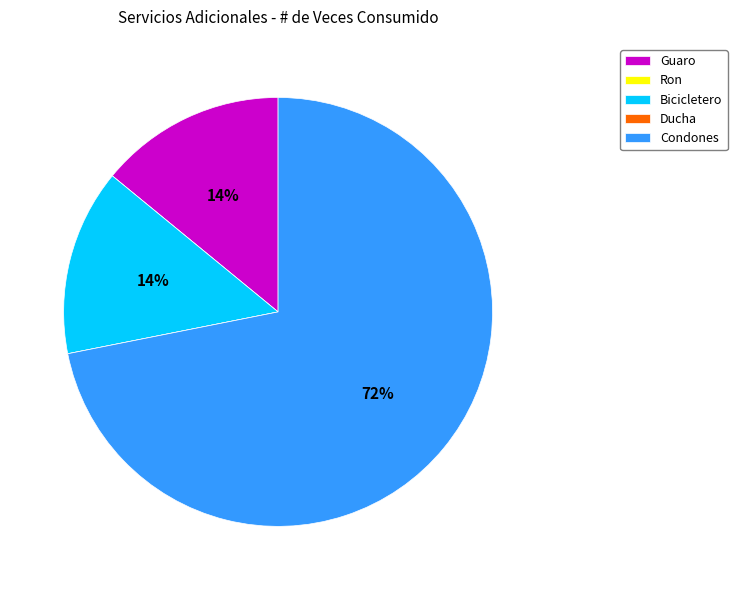

Which category has the biggest portion of the pie?

Condones